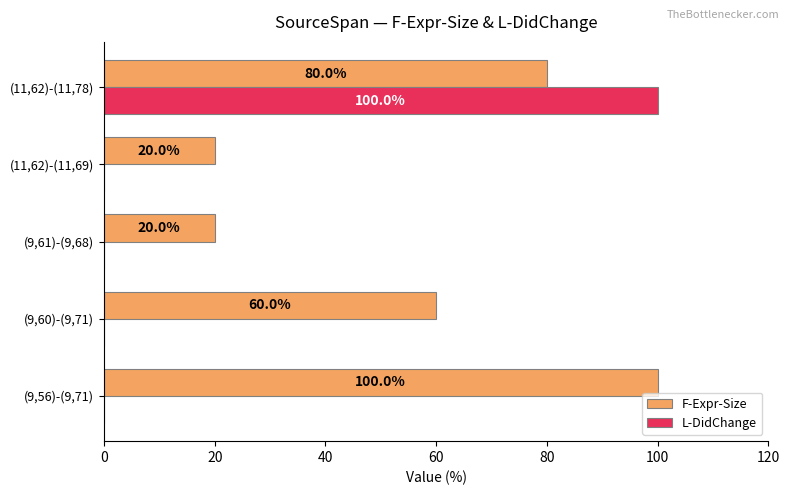

At which category is the sum across all series the highest?

(11,62)-(11,78)